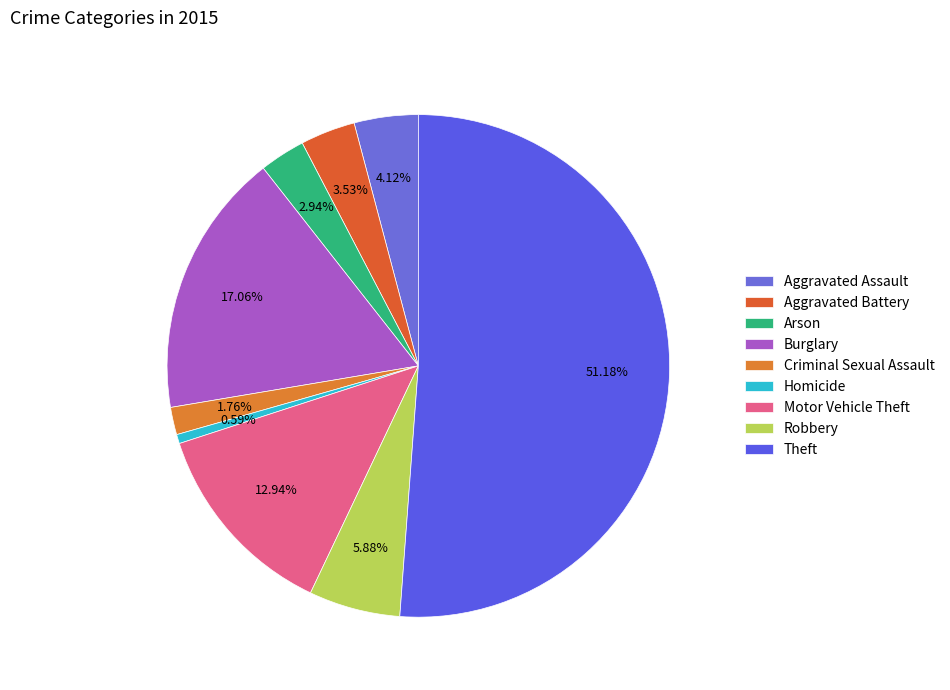

How many segments does this pie chart have?

9